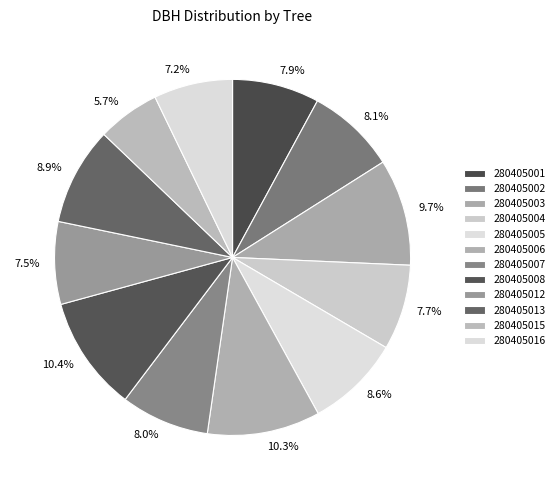

Does any single category account for the majority?

No